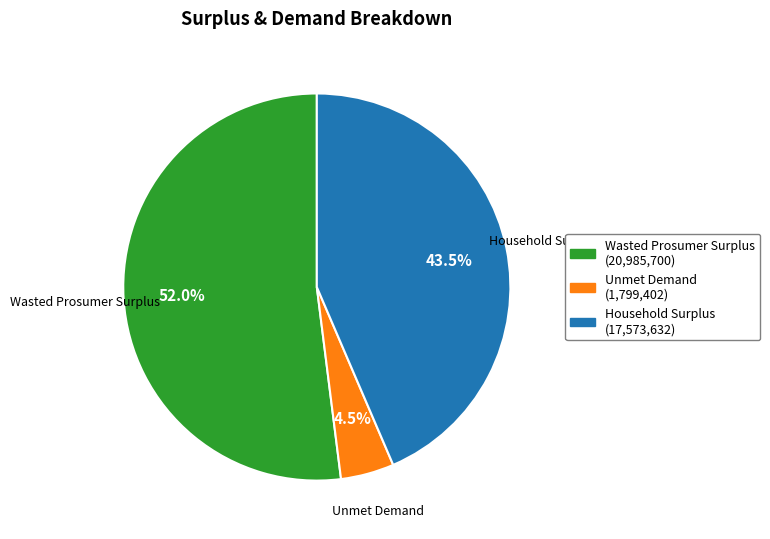

Count the number of slices in the pie.

3